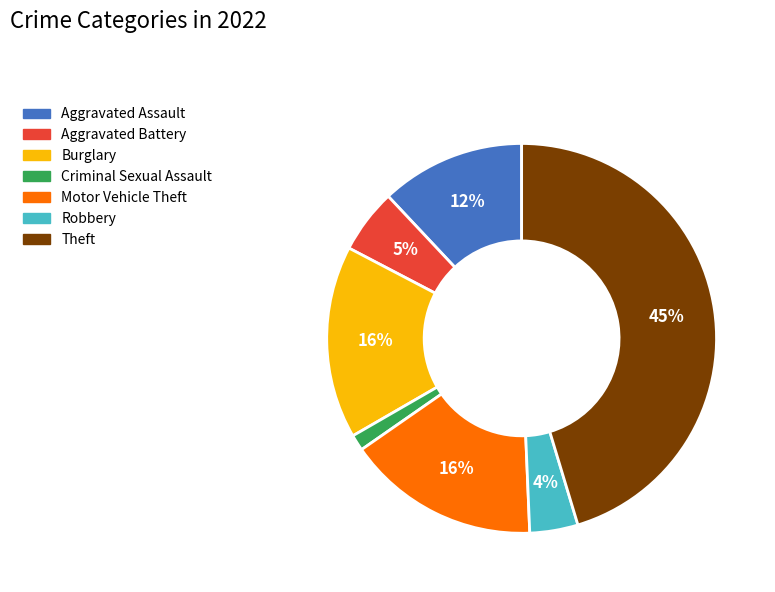

Is there any slice that represents more than half of the pie?

No